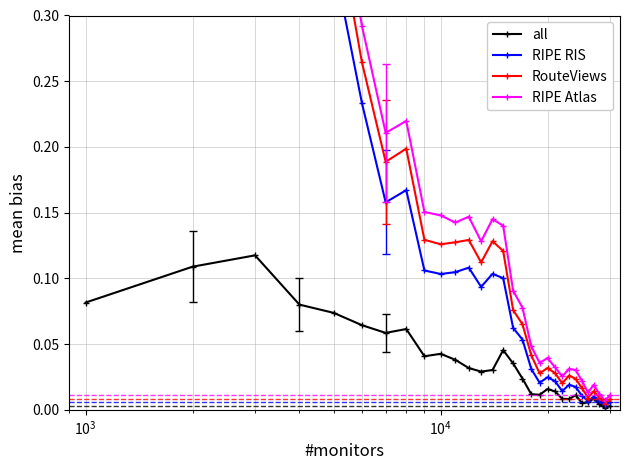

What is the difference between the maximum and minimum values in the RIPE Atlas series?

0.9